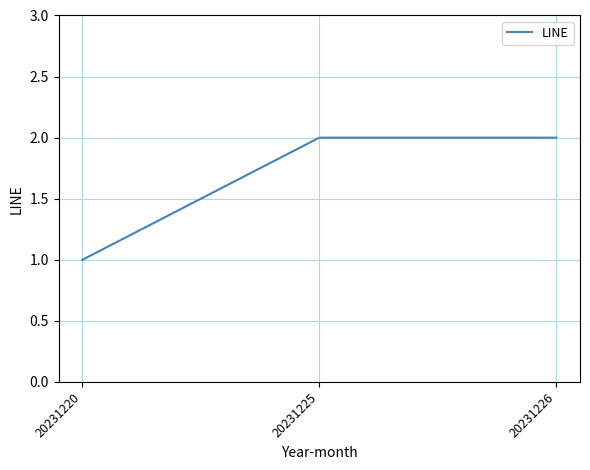

What is the sum of the values at 20231225 and 20231226?

4